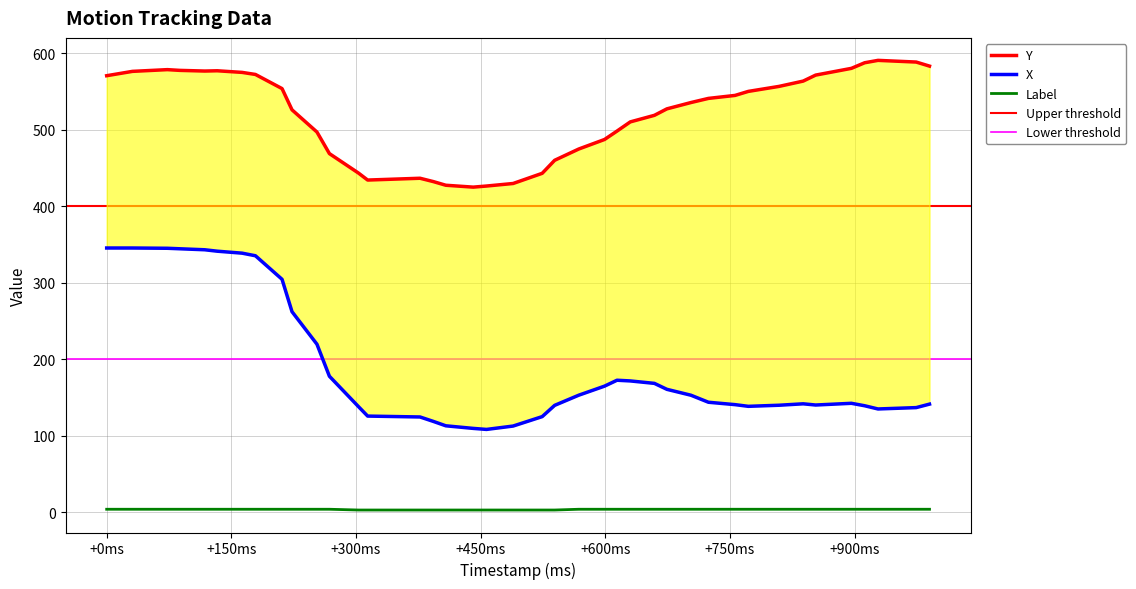

In Y, how many points are higher than both neighbors (excluding endpoints)?

4